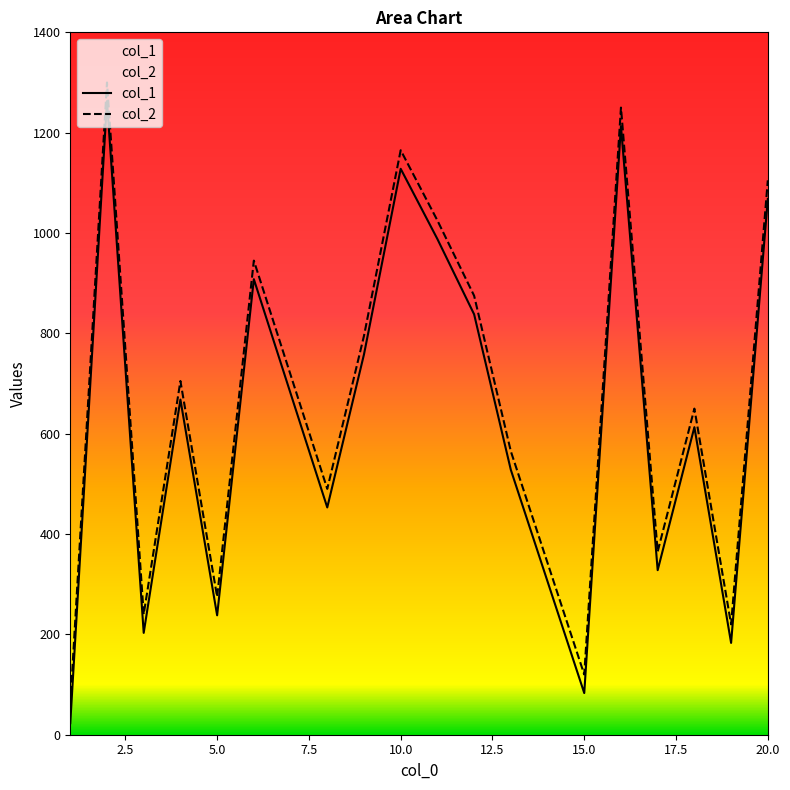

What is the maximum value shown in the chart?

1300